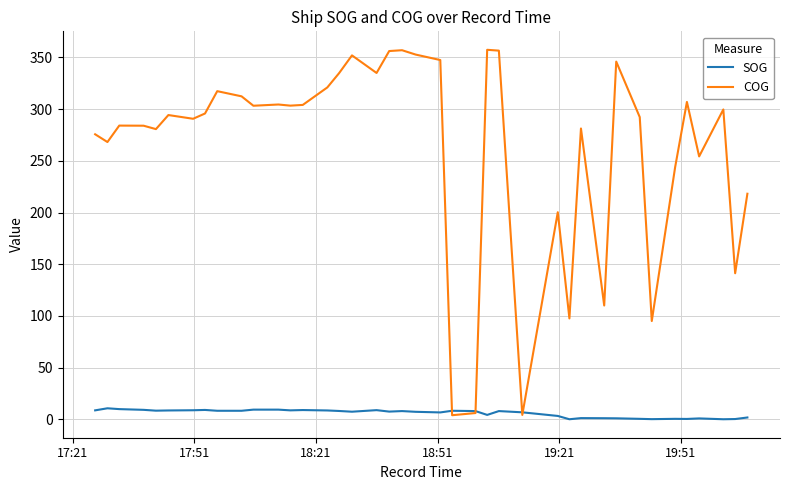

Which series has the widest spread of values?

COG